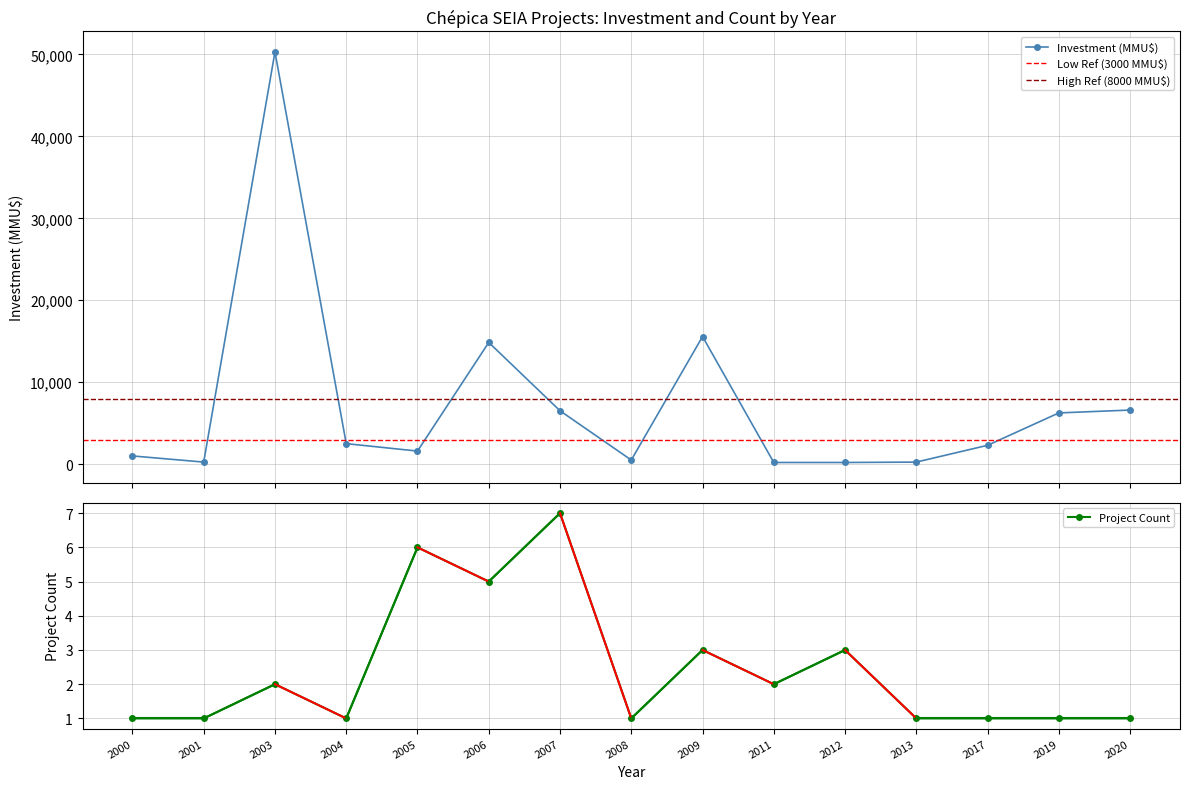

Is this an area chart (filled region under the line)?

No